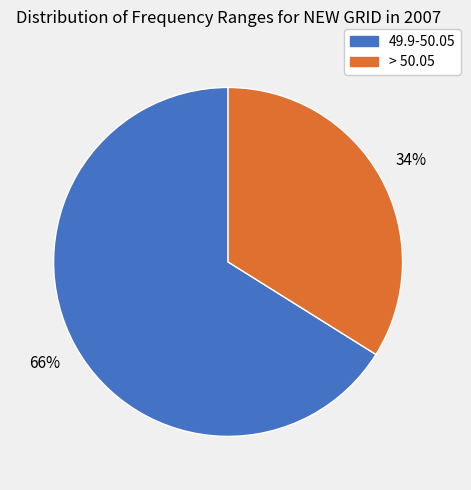

Which slice is the smallest?

> 50.05